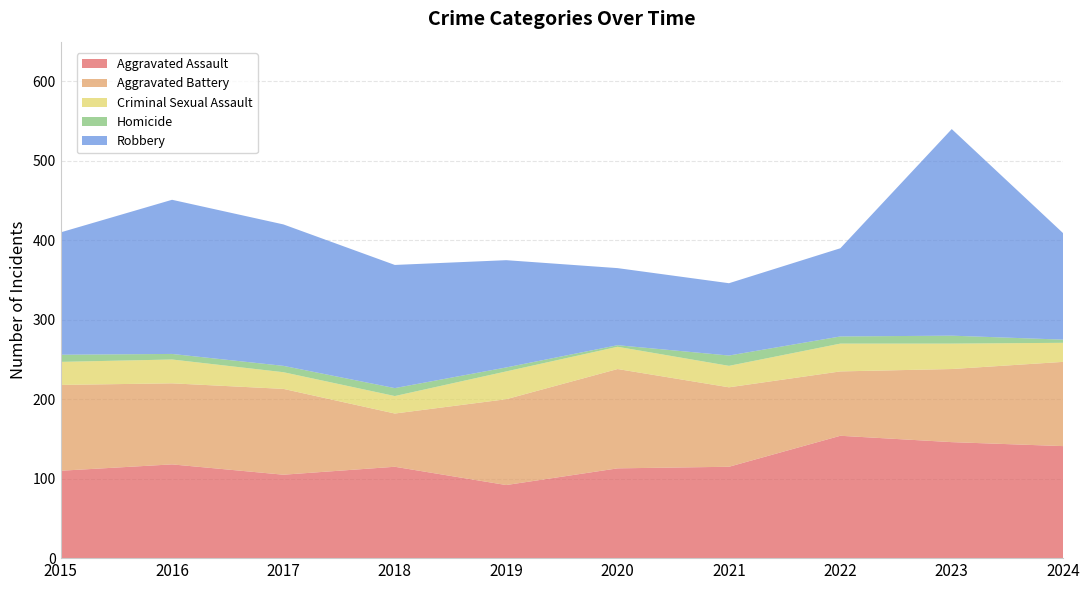

Reading right to left, list all the values displayed in this chart.

Aggravated Assault: 2024=141	2023=146	2022=154	2021=115	2020=113	2019=92	2018=115	2017=105	2016=118	2015=110
Aggravated Battery: 2024=106	2023=92	2022=81	2021=100	2020=125	2019=108	2018=67	2017=108	2016=102	2015=108
Criminal Sexual Assault: 2024=24	2023=32	2022=35	2021=27	2020=28	2019=35	2018=22	2017=21	2016=30	2015=29
Homicide: 2024=4	2023=10	2022=9	2021=13	2020=2	2019=5	2018=10	2017=8	2016=7	2015=9
Robbery: 2024=134	2023=260	2022=111	2021=91	2020=97	2019=135	2018=155	2017=178	2016=194	2015=154